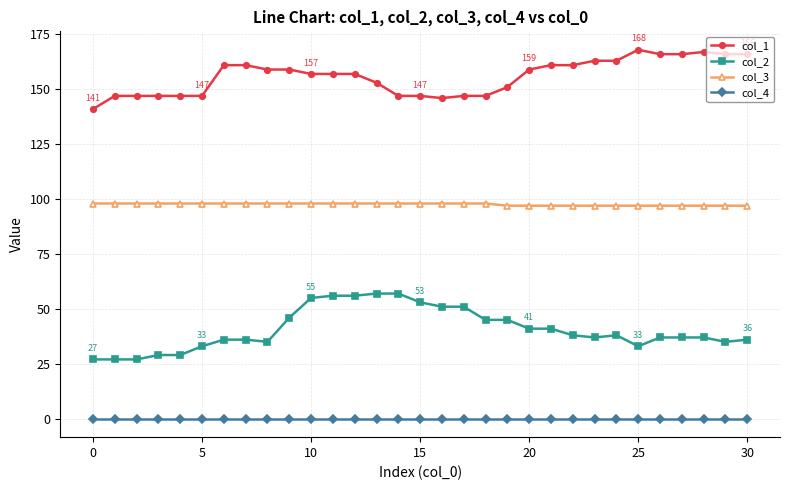

What is the value of the col_3 point at the 22nd from the left?

97